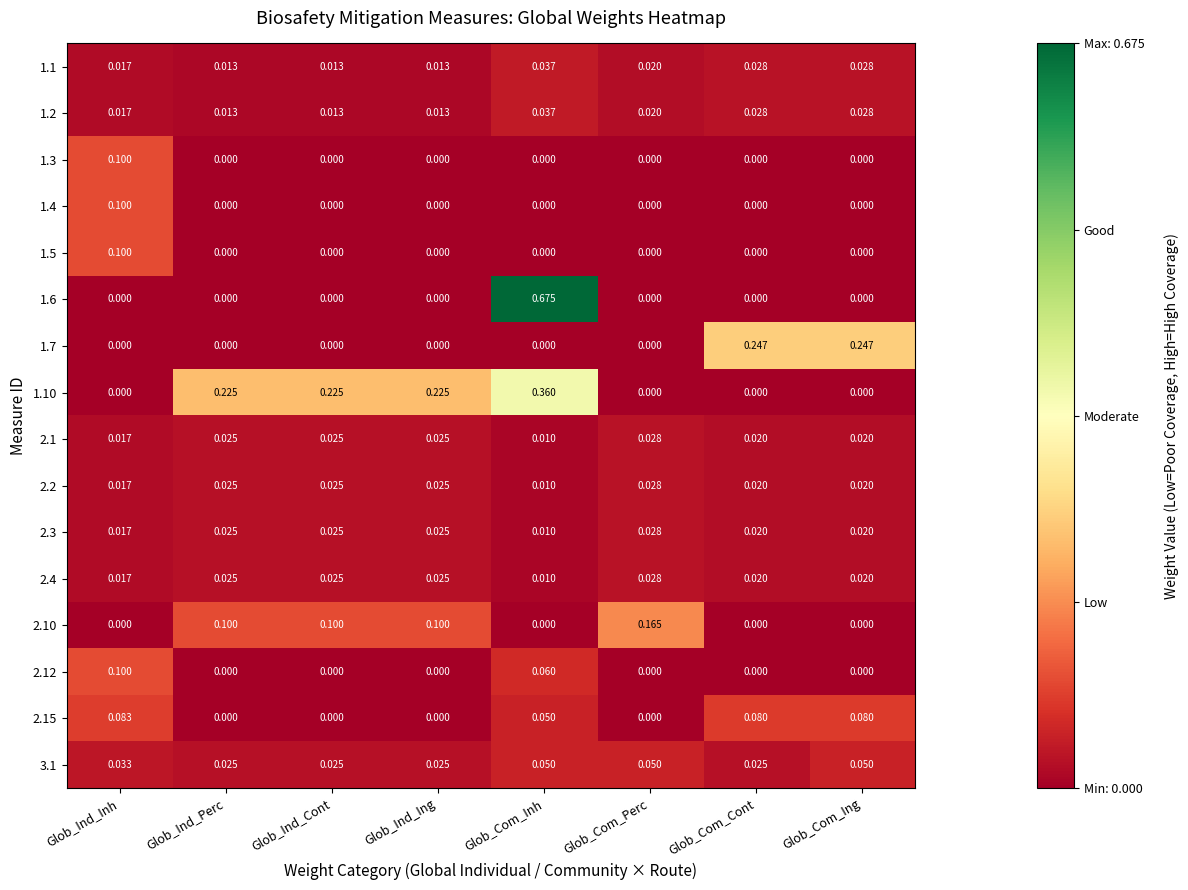

At which category is the sum across all series the highest?

Glob_Com_Inh